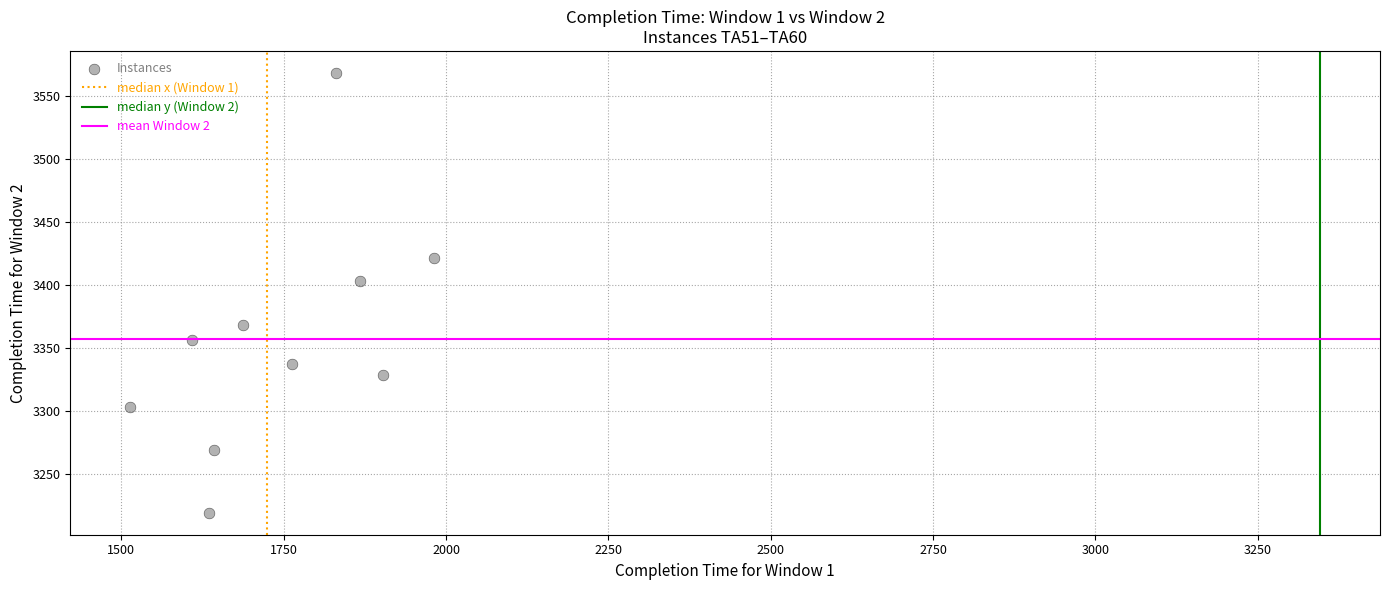

What Y value in the scatter plot is closest to 3393?

3403